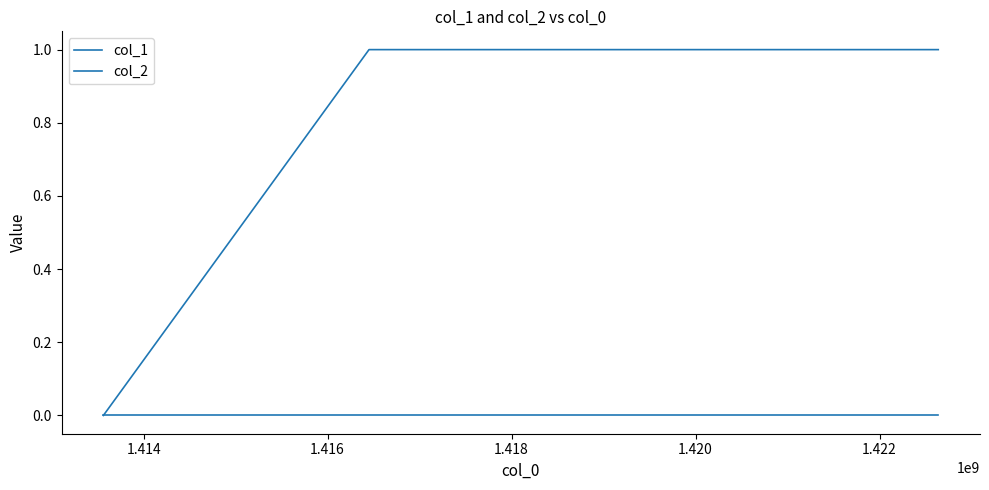

Which series has the largest total across all categories?

col_1